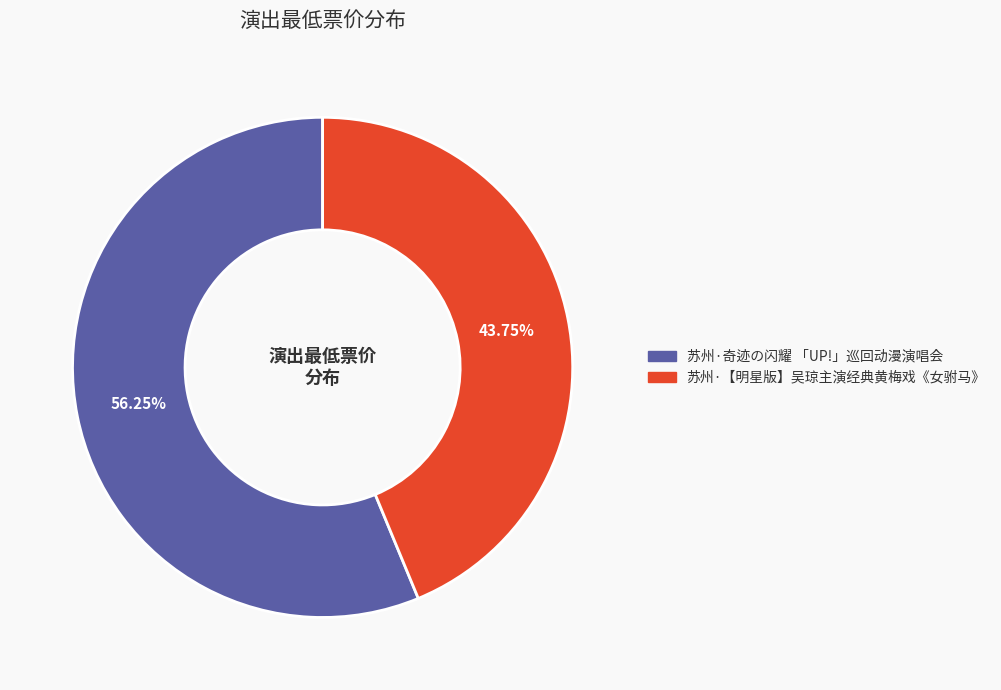

Which category has the biggest portion of the pie?

苏州·奇迹の闪耀 「UP!」巡回动漫演唱会